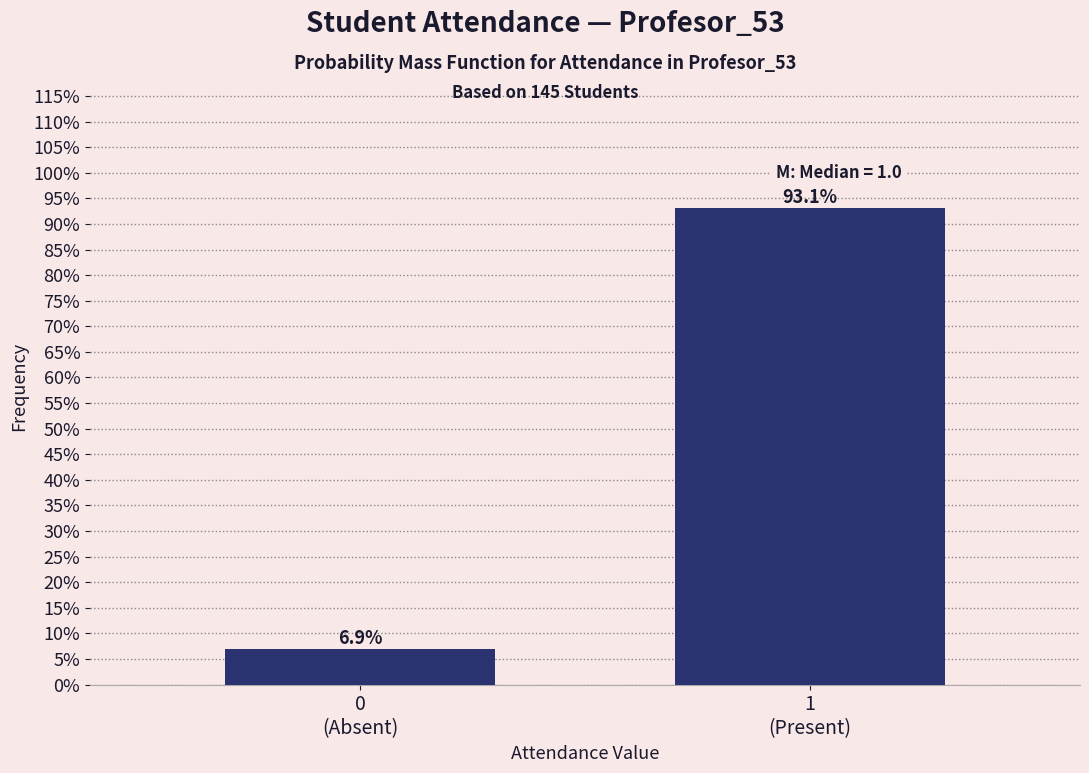

Reading left to right, extract all data points from this chart.

6.9	93.1